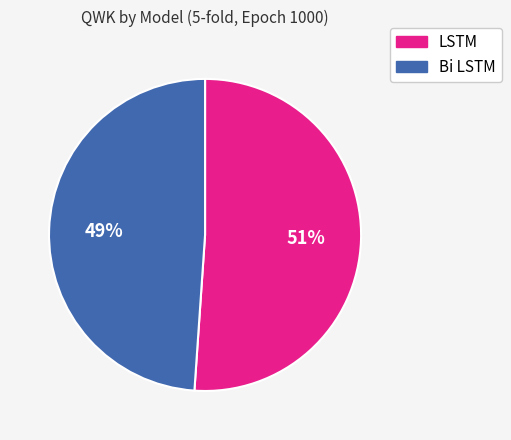

Count the number of slices in the pie.

2